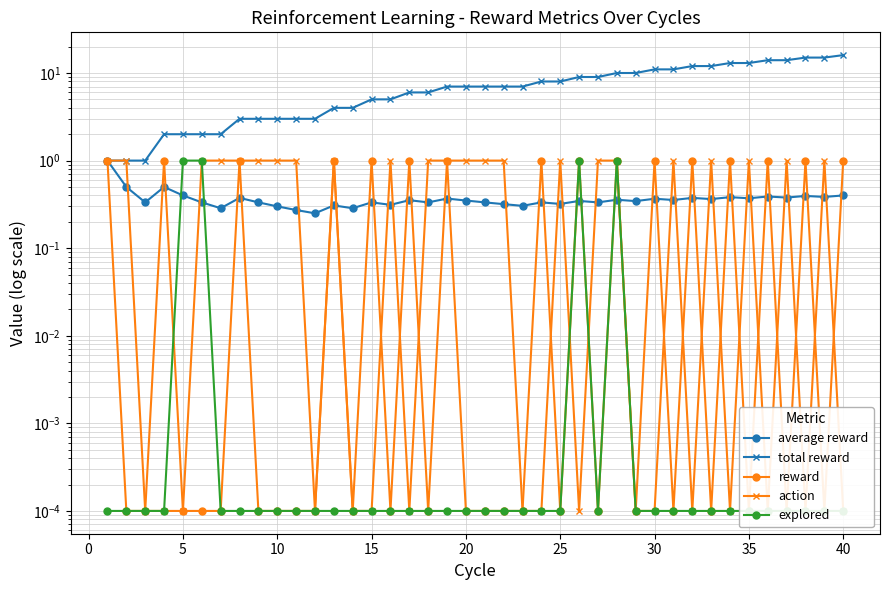

Between 5 and 30, which series saw the biggest shift?

total reward